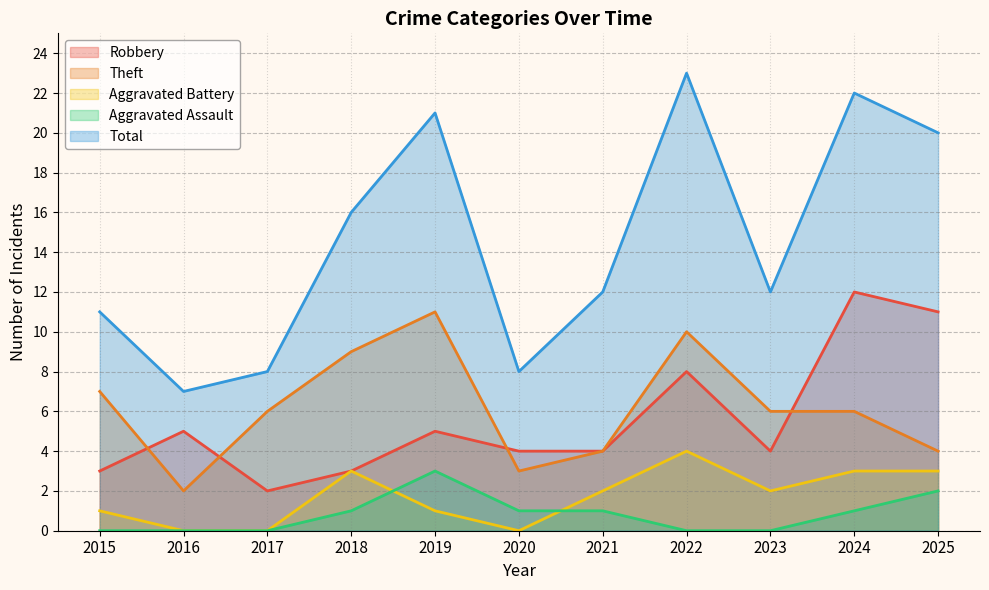

What value does the Theft series have at 2025?

4